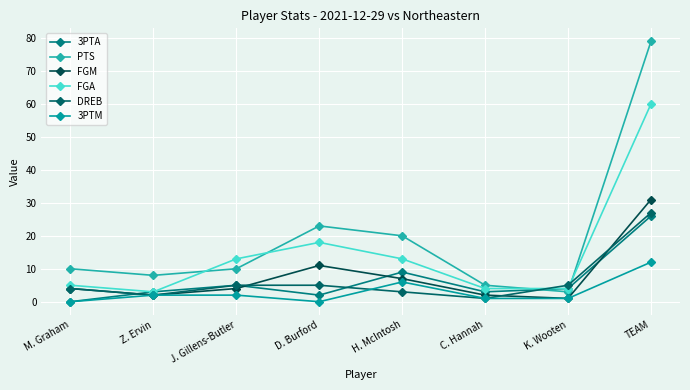

At which label does PTS first exceed 10?

D. Burford